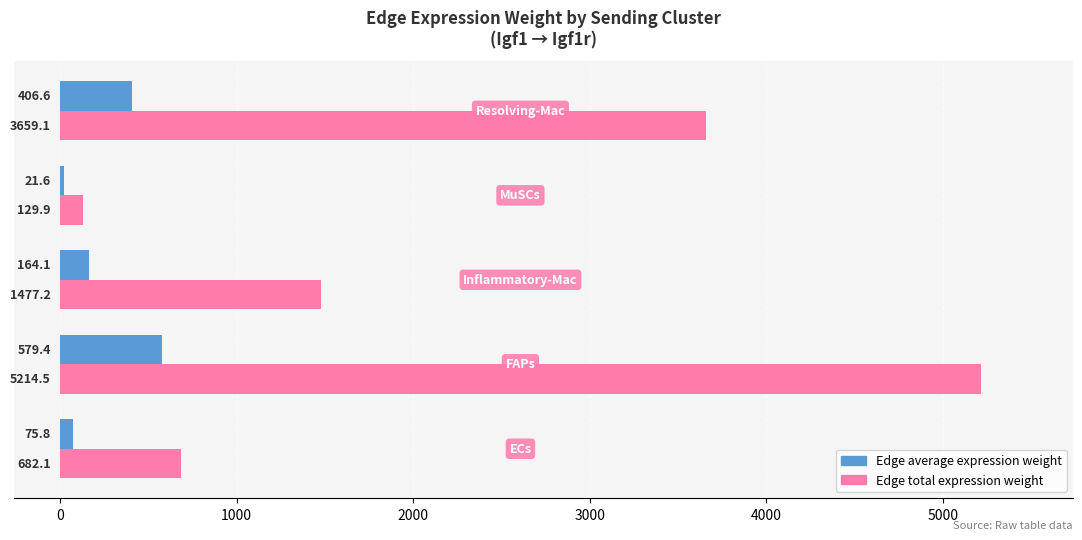

Which series has the largest range (max minus min)?

Edge total expression weight